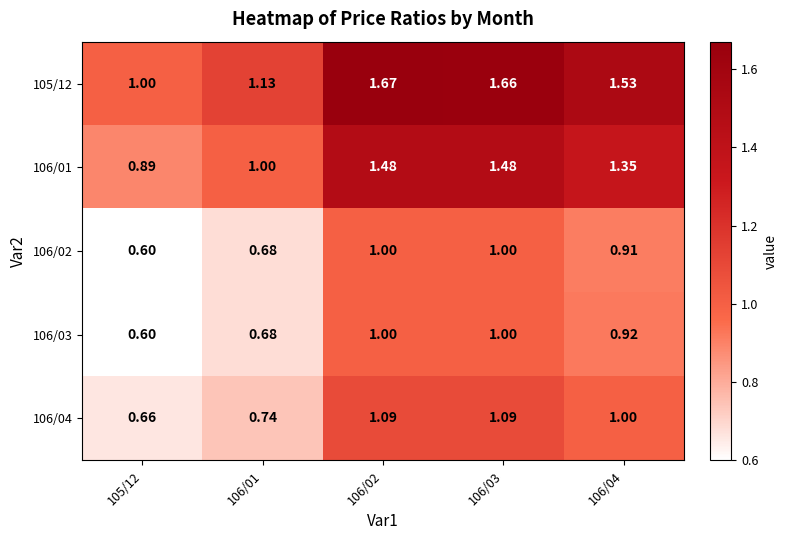

Is the value of 106/03 at 105/12 greater than the value of 105/12 at 106/01?

No